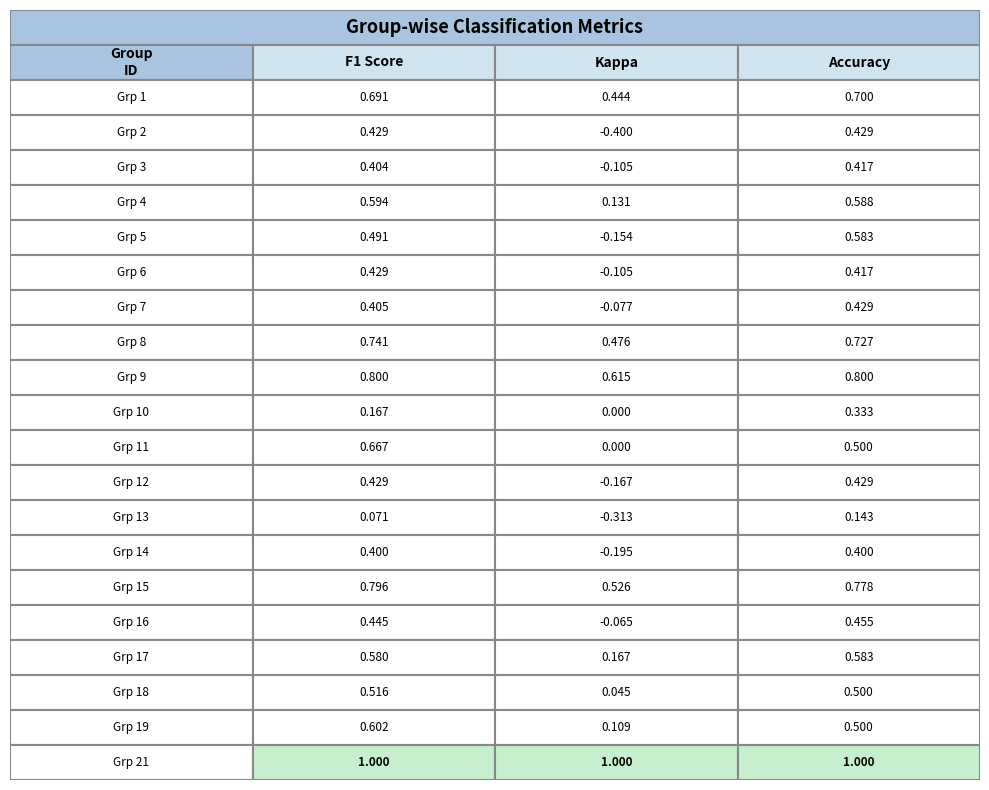

At which label does 14 reach its minimum?

2